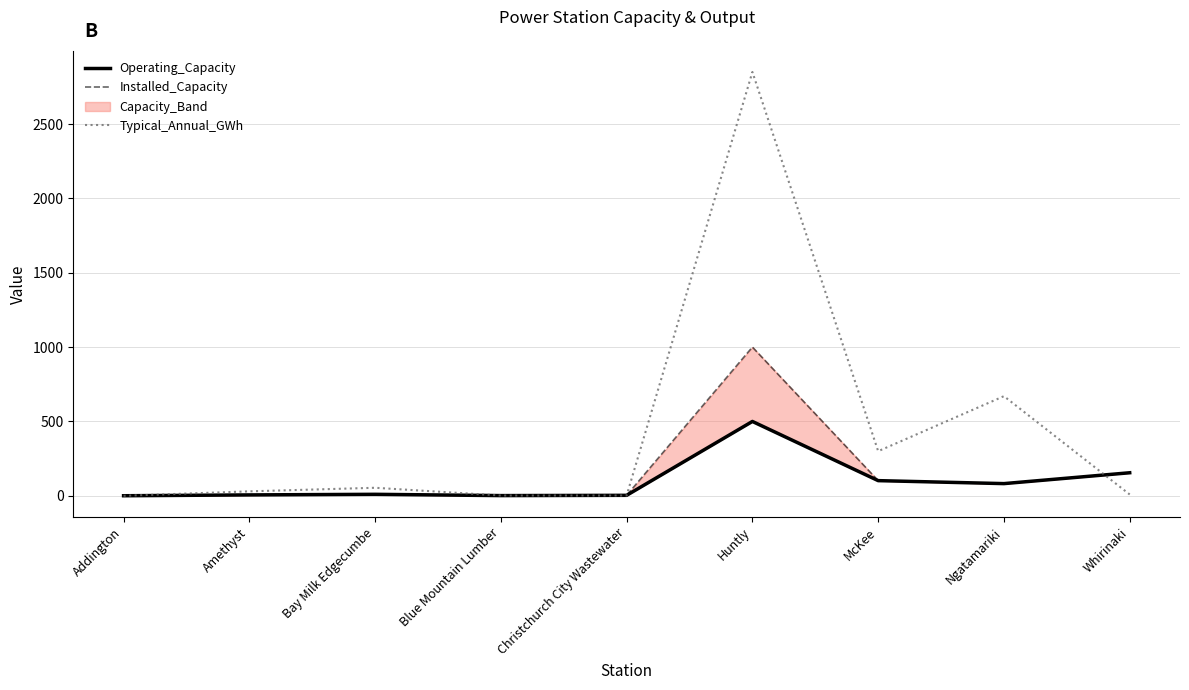

List the series in order of their peak value, lowest first.

Operating_Capacity, Installed_Capacity, Typical_Annual_GWh